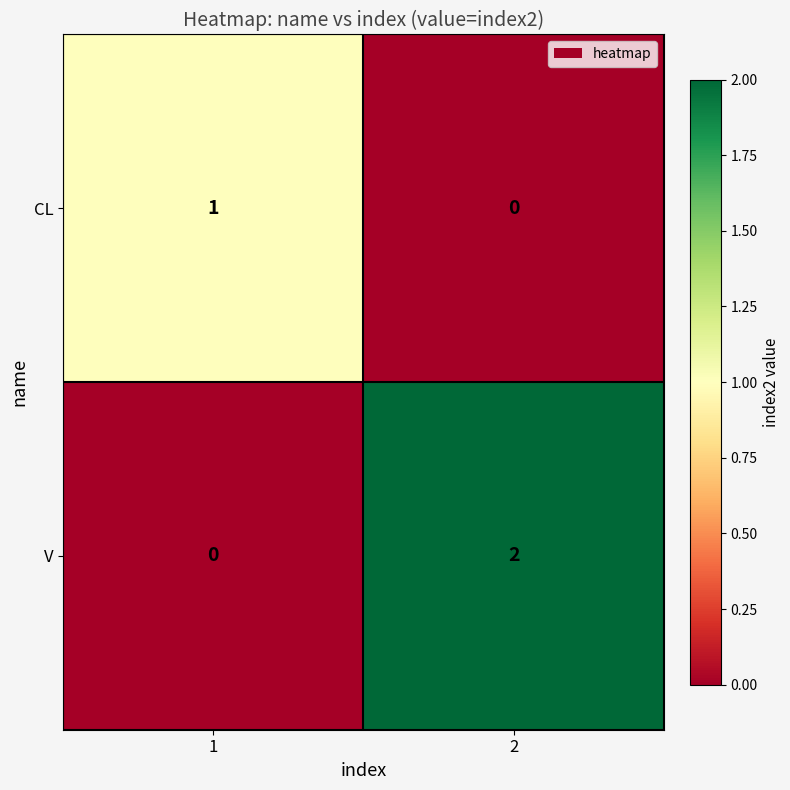

The value of V at 2 is 1. True or false?

False